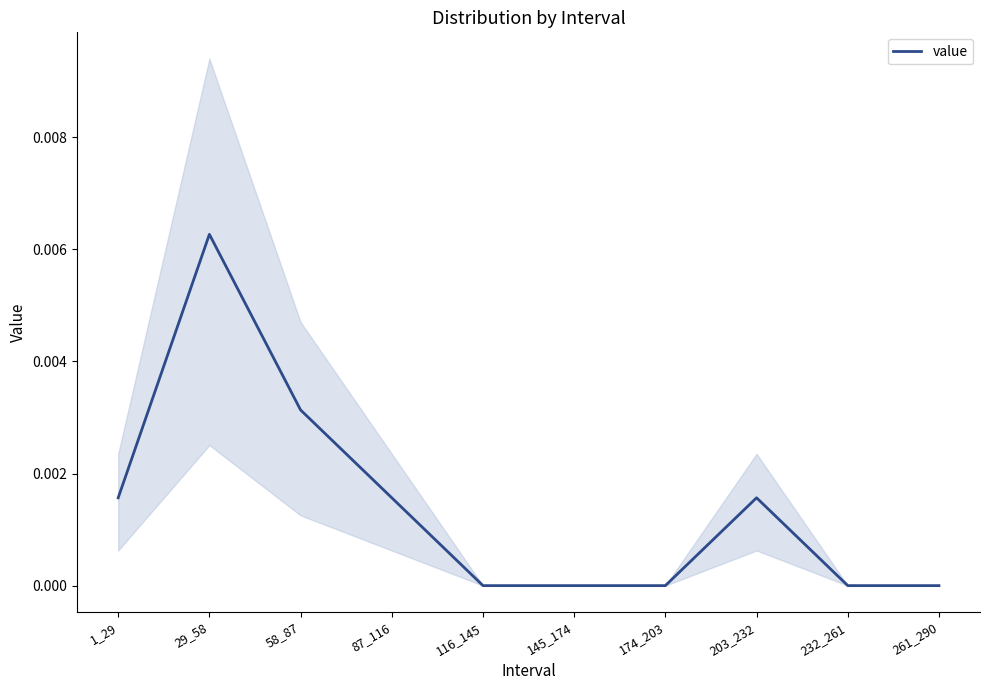

Is it true that value equals 0.0 at 116_145?

True